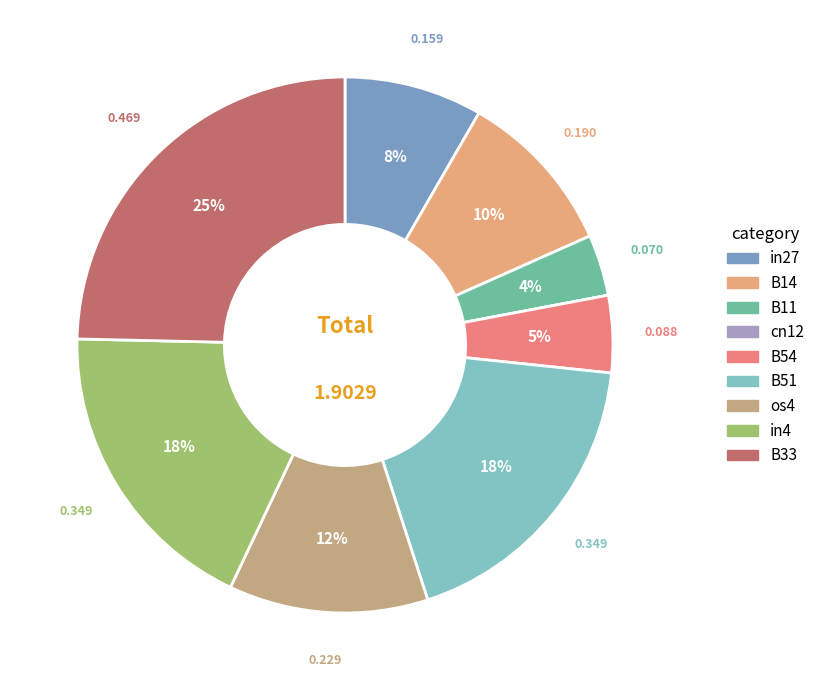

To the nearest percent, what is the difference between the largest and smallest slice percentages?

25%